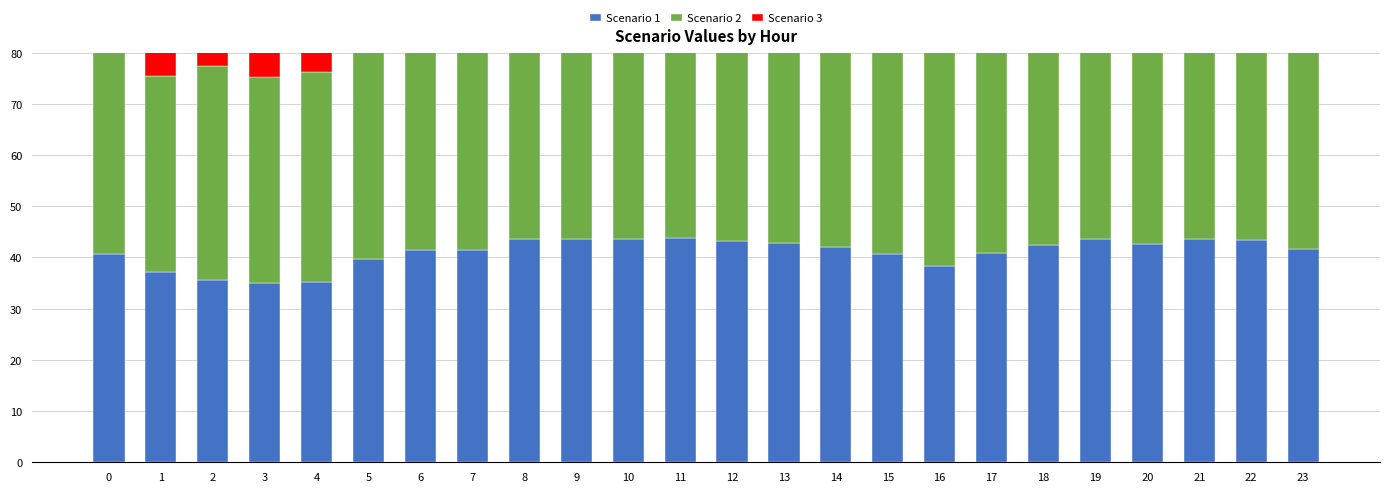

Count the number of data series in this chart.

3